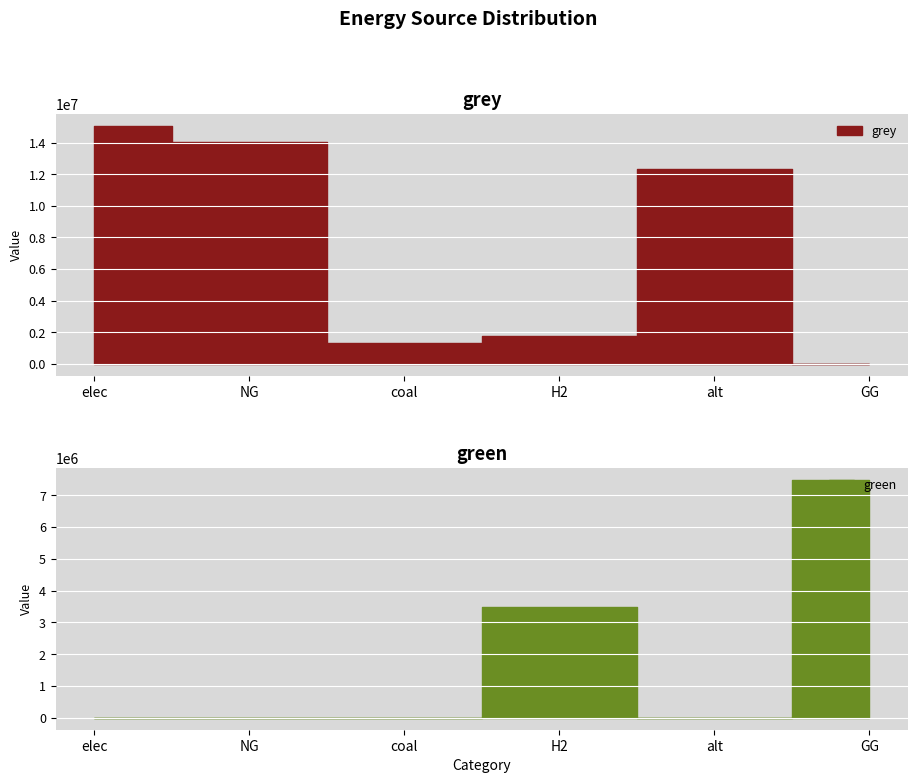

Which has a higher value, NG or GG?

GG